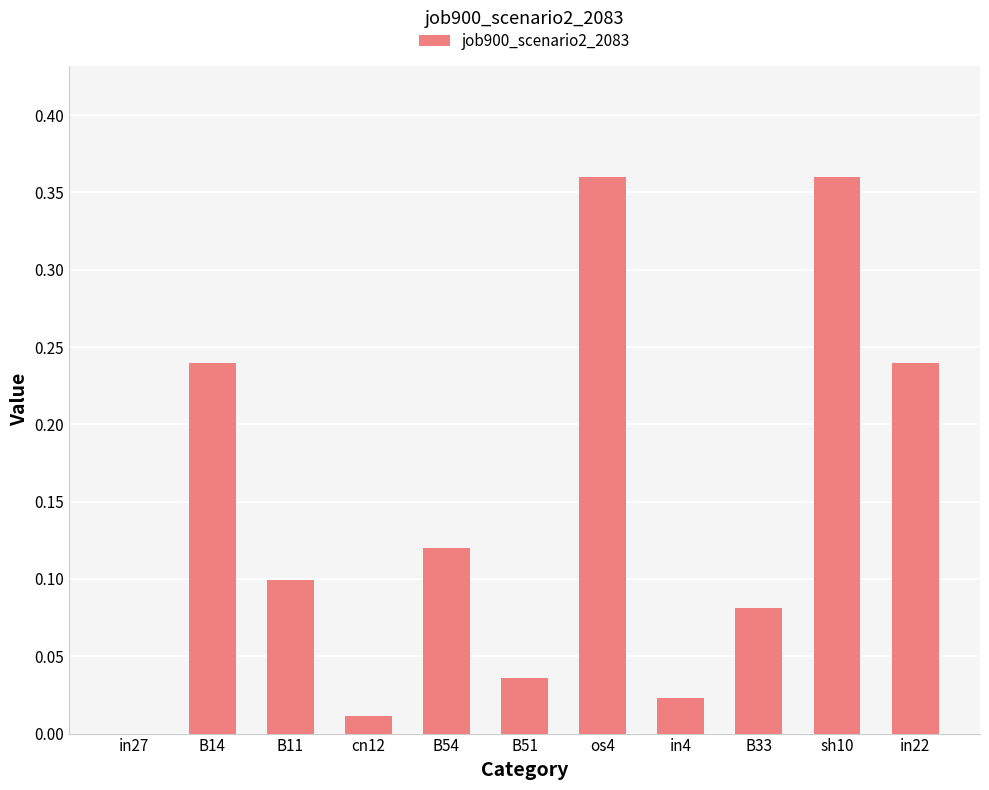

What is the sum of all values?

1.6